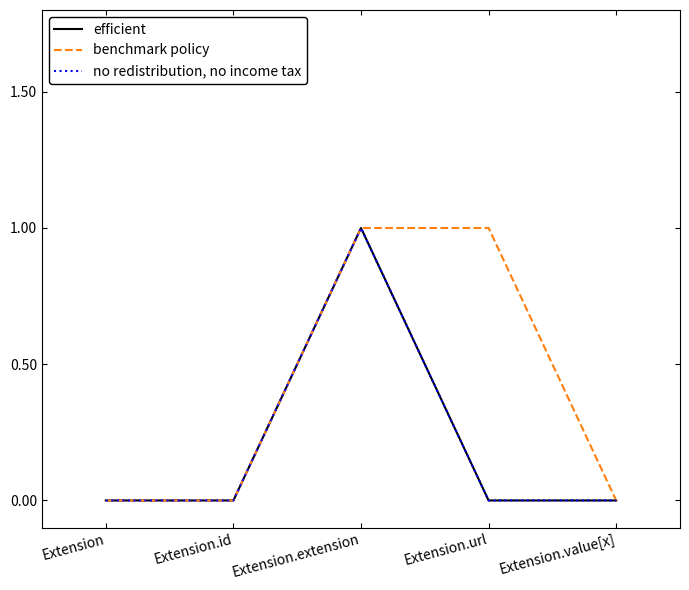

Does the chart display data point markers on the line(s)?

No